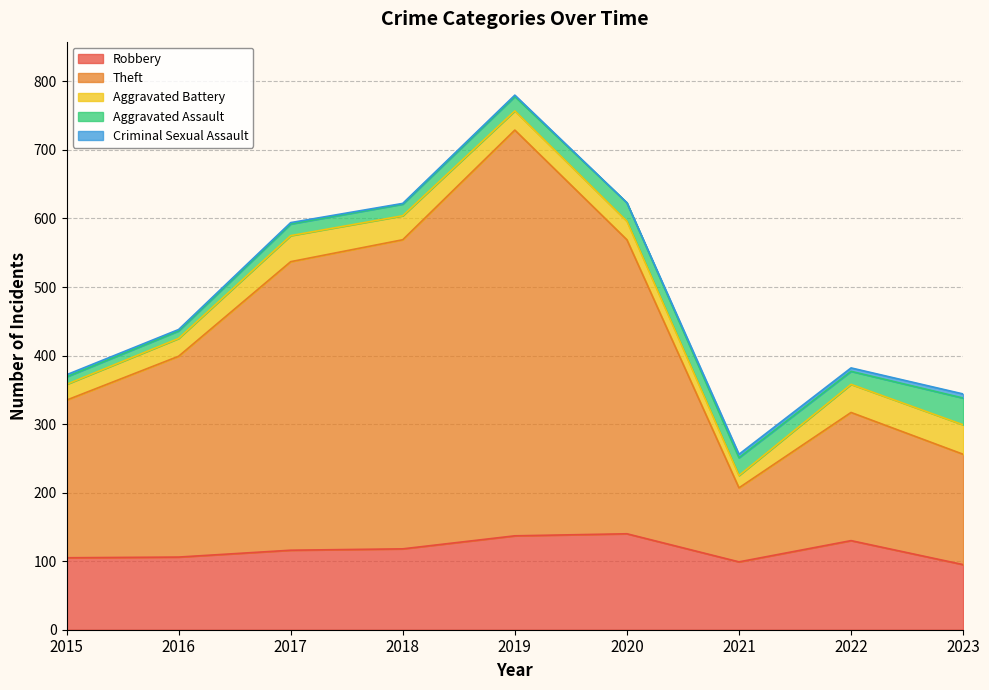

What is the highest value of the Robbery series?

140